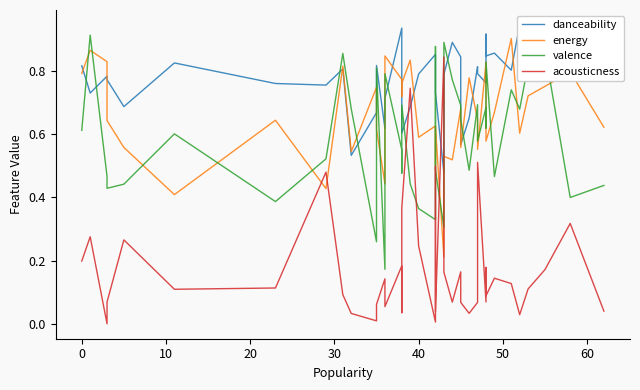

In valence, how many points are higher than both neighbors (excluding endpoints)?

13